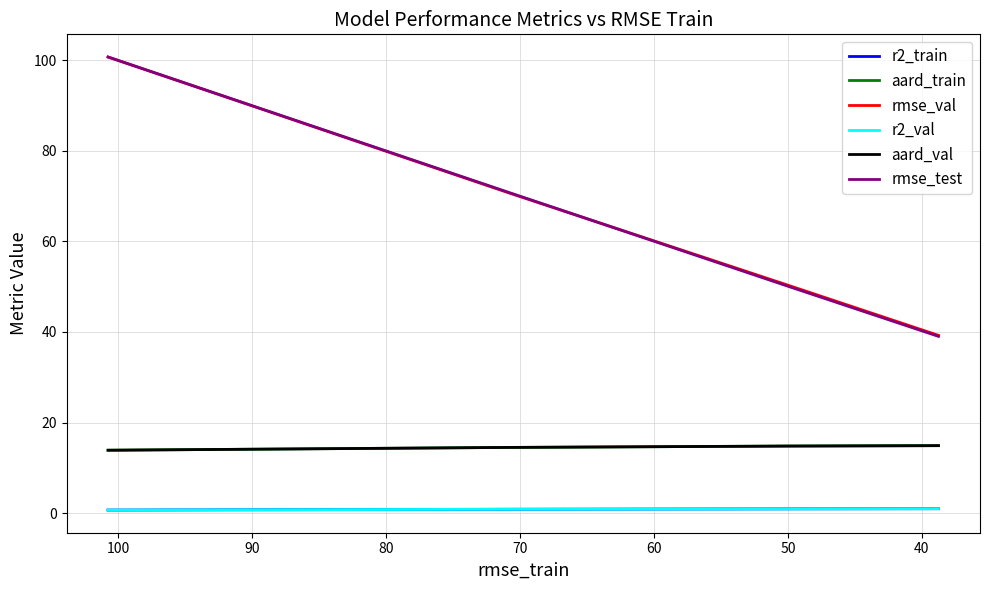

How many data points in rmse_test are less than 70?

2